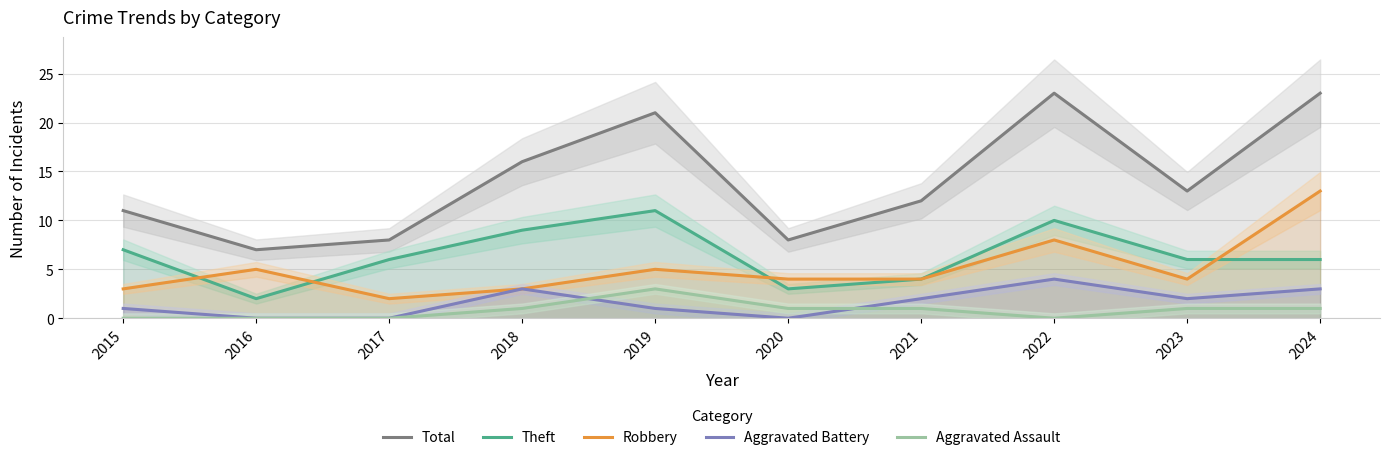

Where is the first local maximum for Robbery?

2016